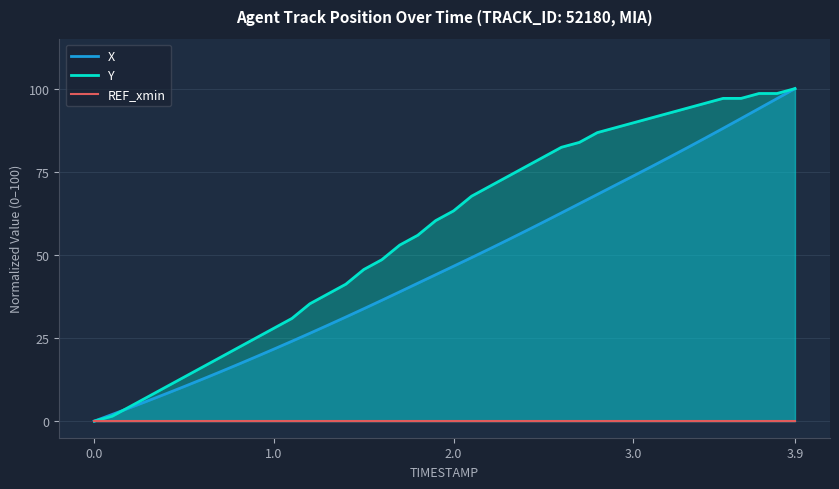

List the series in order of their peak value, lowest first.

REF_xmin, X, Y